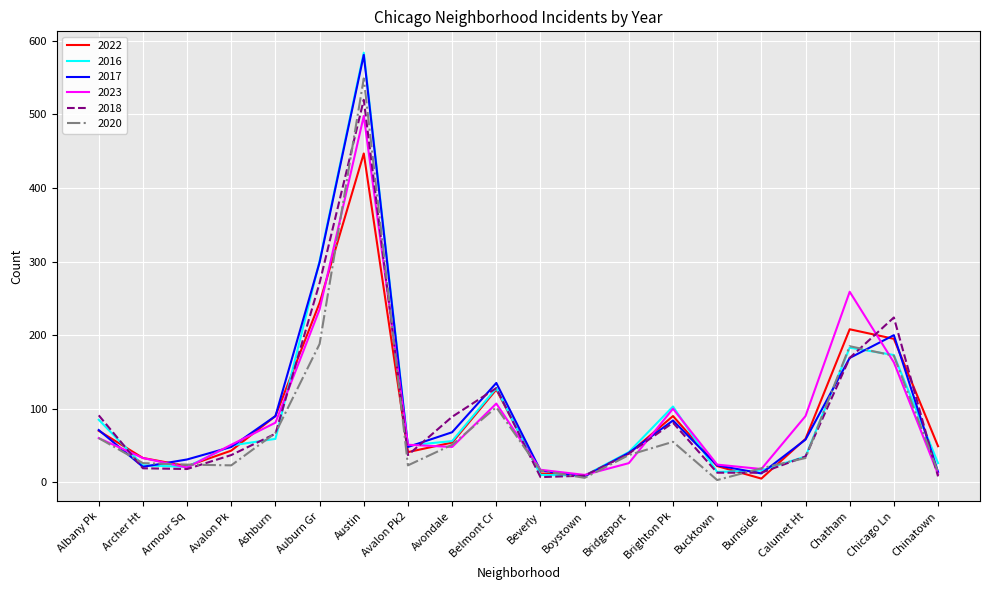

At which category is the sum across all series the highest?

Austin